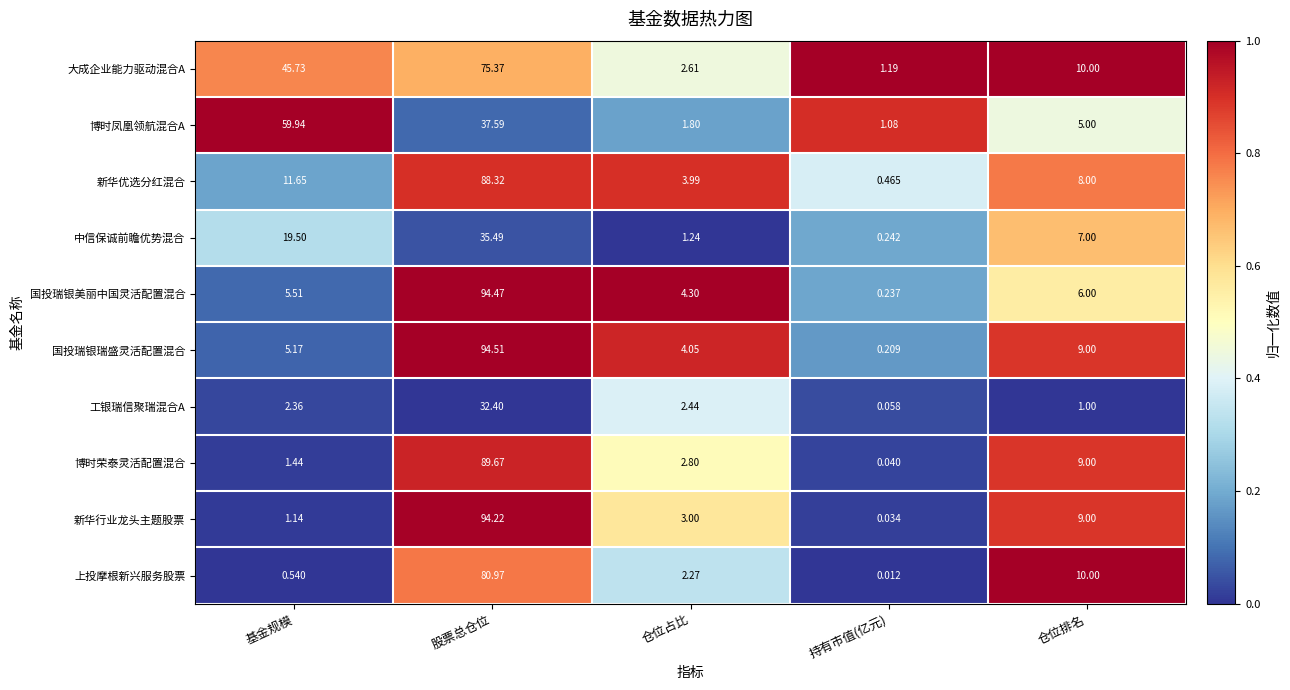

Rank the series by their maximum value, from lowest to highest.

工银瑞信聚瑞混合A, 中信保诚前瞻优势混合, 博时凤凰领航混合A, 大成企业能力驱动混合A, 上投摩根新兴服务股票, 新华优选分红混合, 博时荣泰灵活配置混合, 新华行业龙头主题股票, 国投瑞银美丽中国灵活配置混合, 国投瑞银瑞盛灵活配置混合